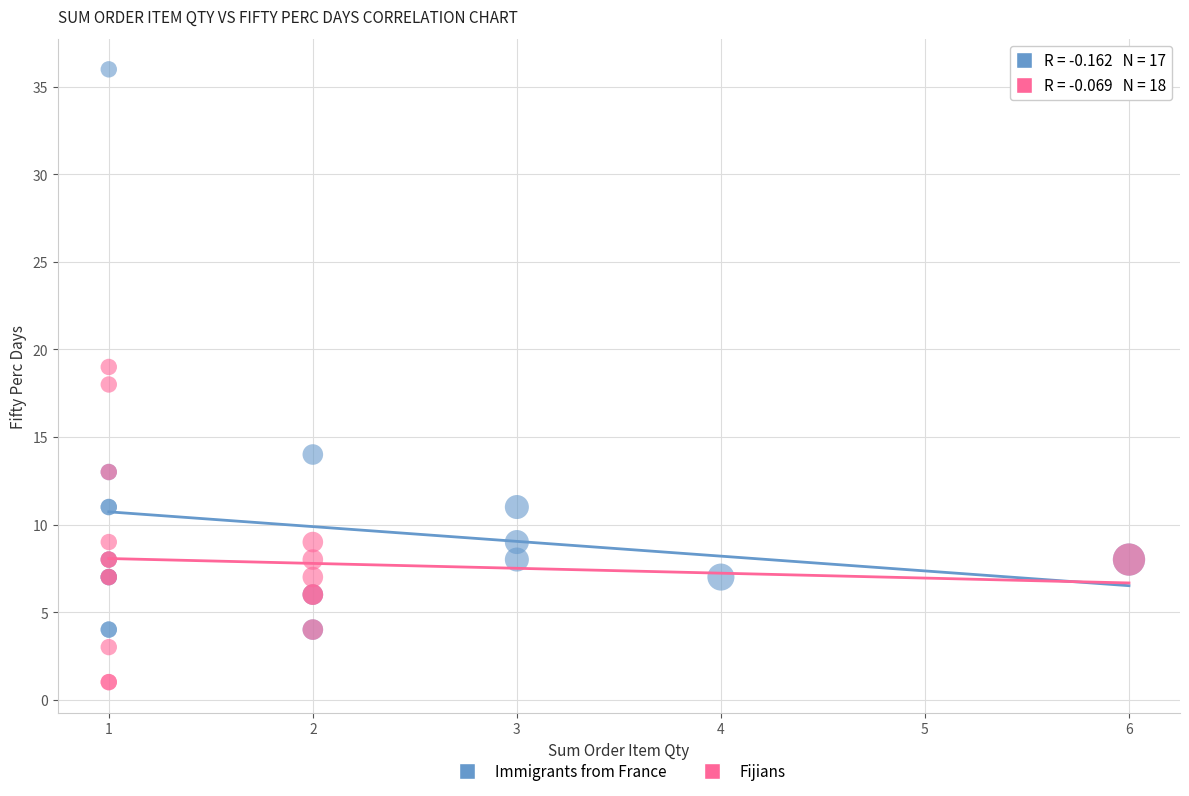

What are all the series names shown in the legend?

Immigrants from France, Fijians